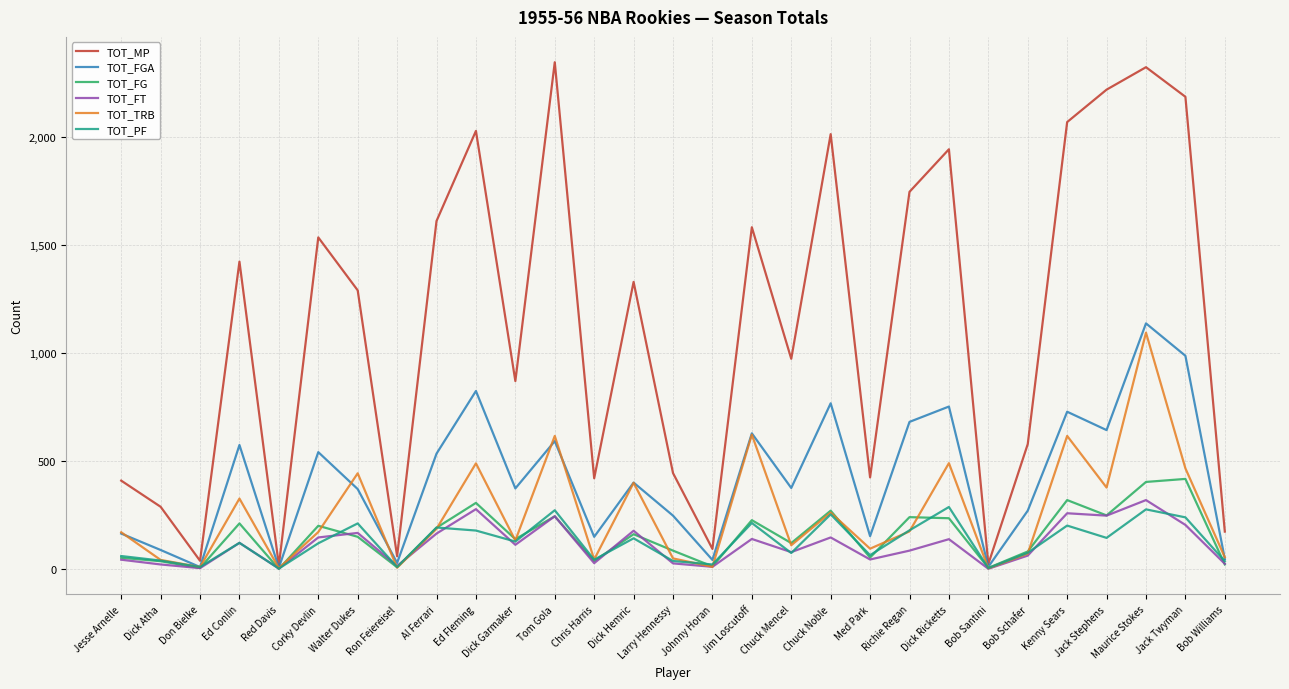

True or false: TOT_FGA has more than 1 points higher than both neighbors.

True